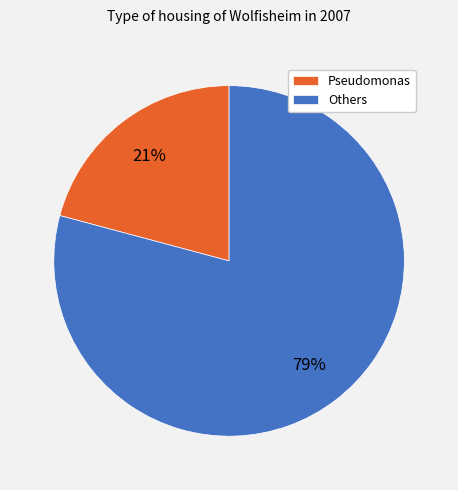

To the nearest percent, what is the average slice percentage?

50%